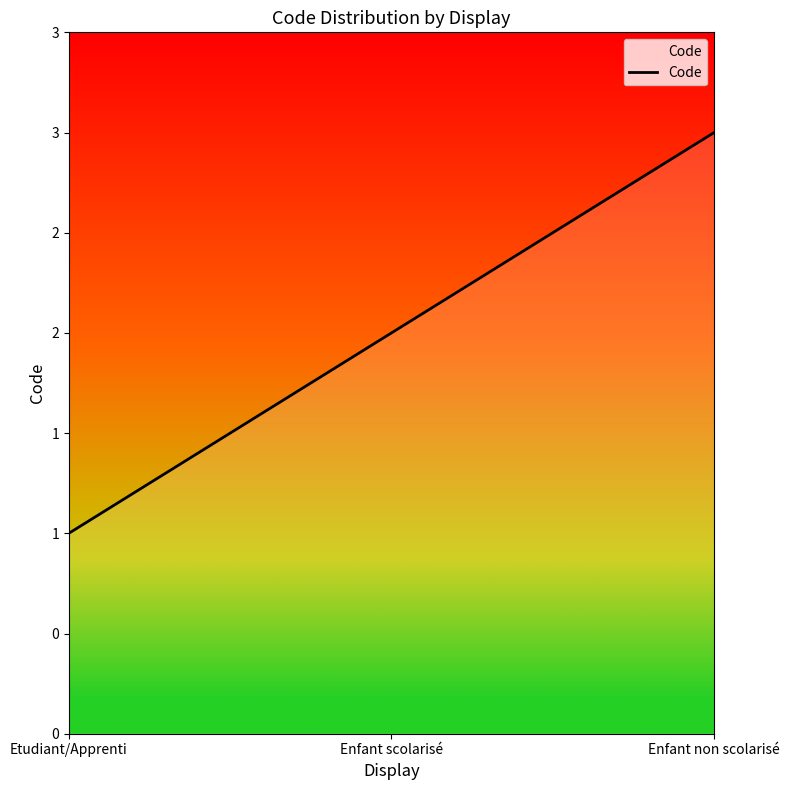

Is this an area chart (filled region under the line)?

Yes